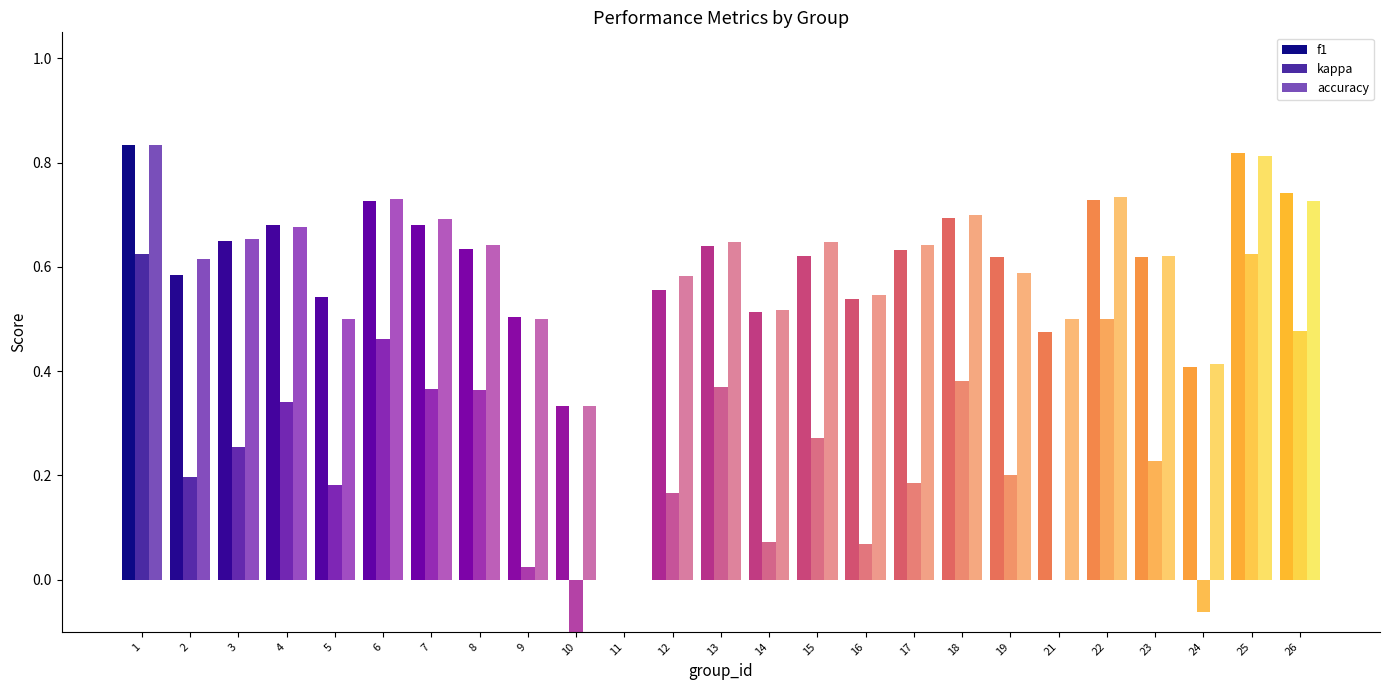

At which label does f1 reach its peak?

1